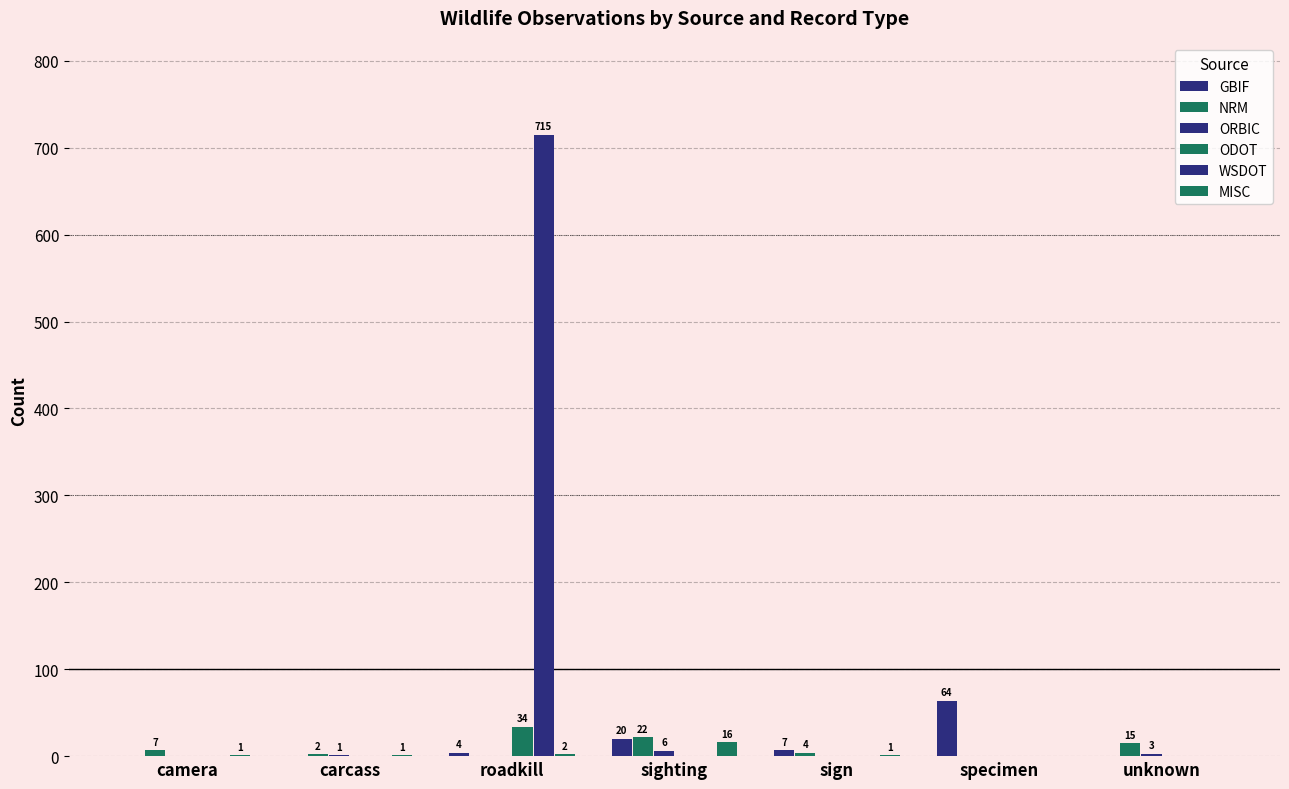

Are the bars horizontal?

No